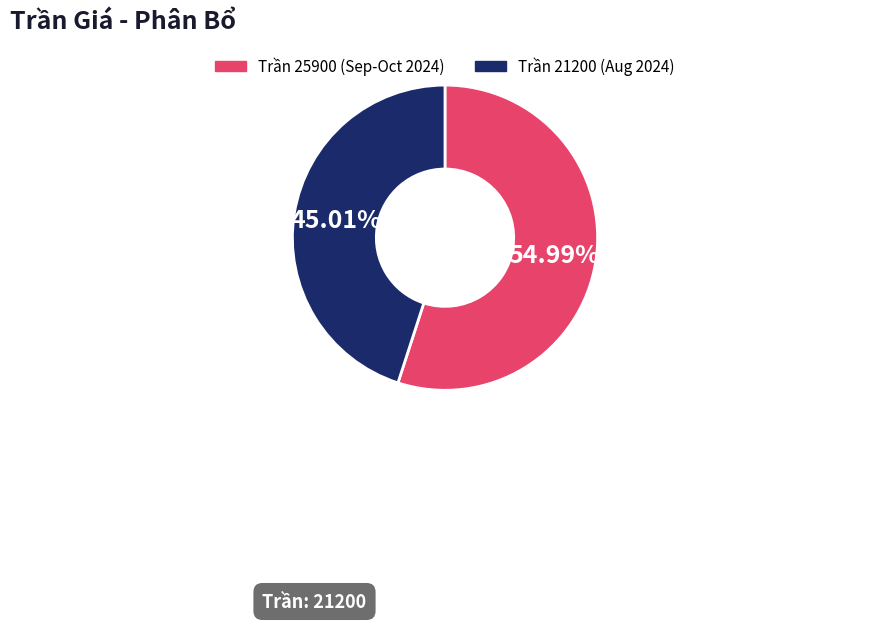

Do Trần 21200 (Aug 2024) and Trần 25900 (Sep-Oct 2024) together represent more than half of the pie?

Yes